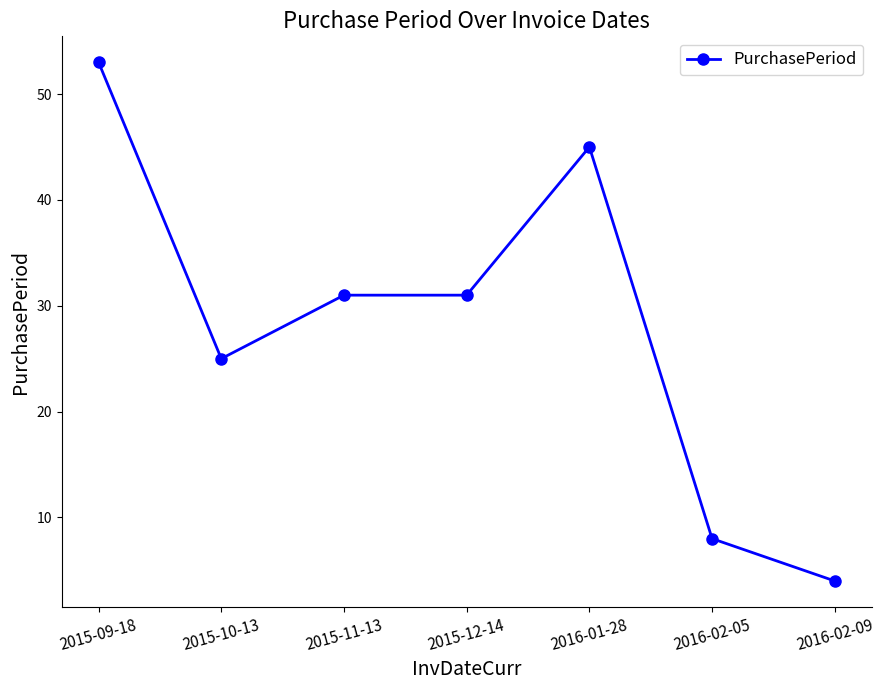

What is the change in value from 2015-10-13 to 2015-12-14?

+6